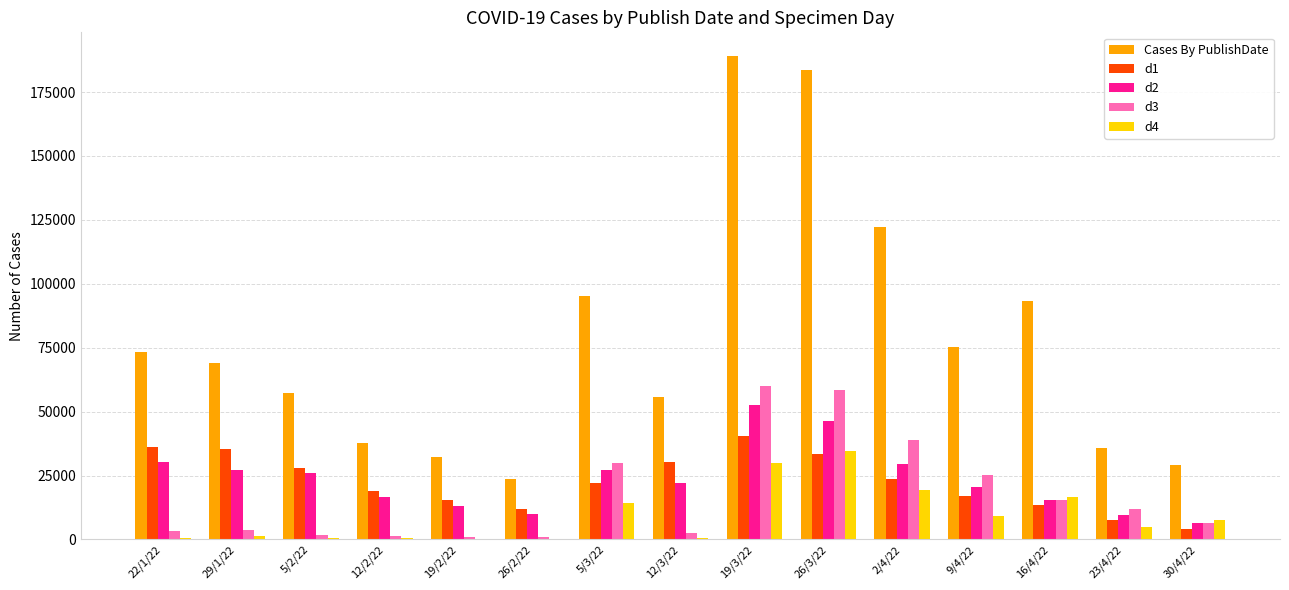

True or false: d4 has a value of 49148 at 19/3/22.

False